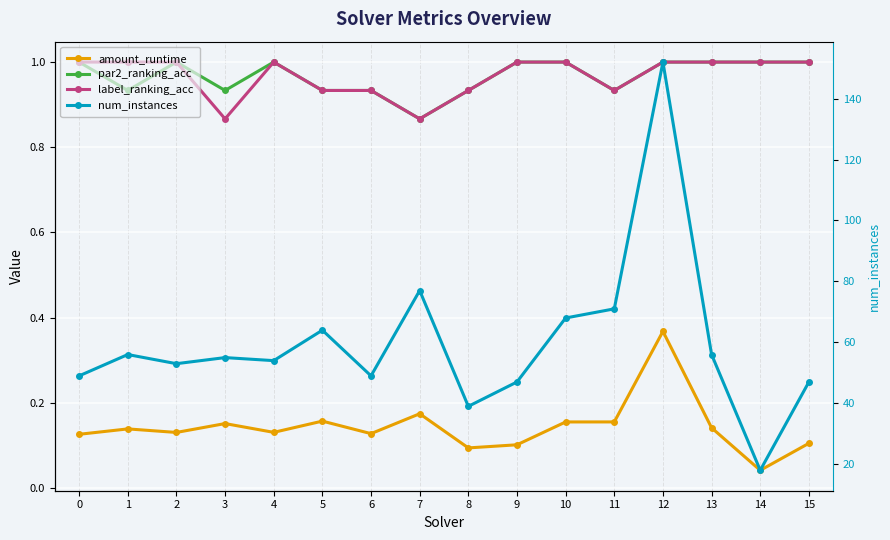

What is the difference between the maximum and minimum values in the num_instances series?

134.0